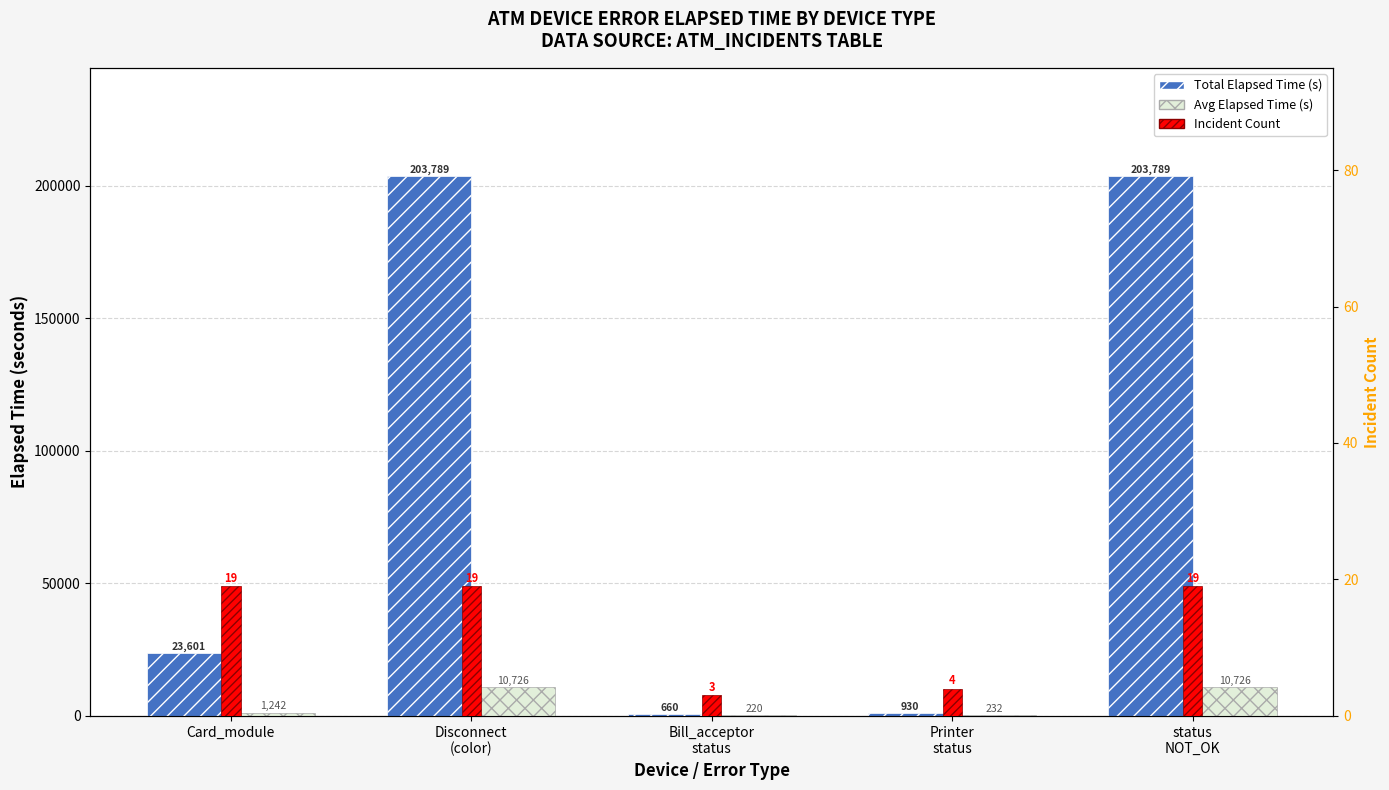

Which series has the largest total across all categories?

Total Elapsed Time (s)